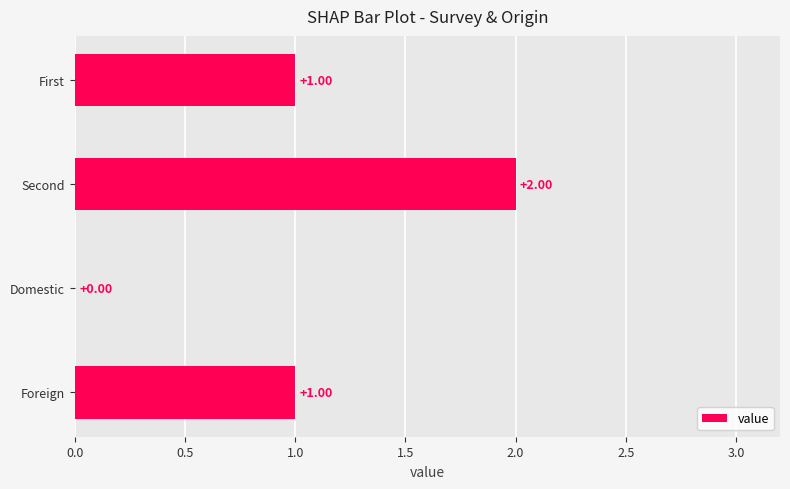

How many distinct data groups are displayed?

1